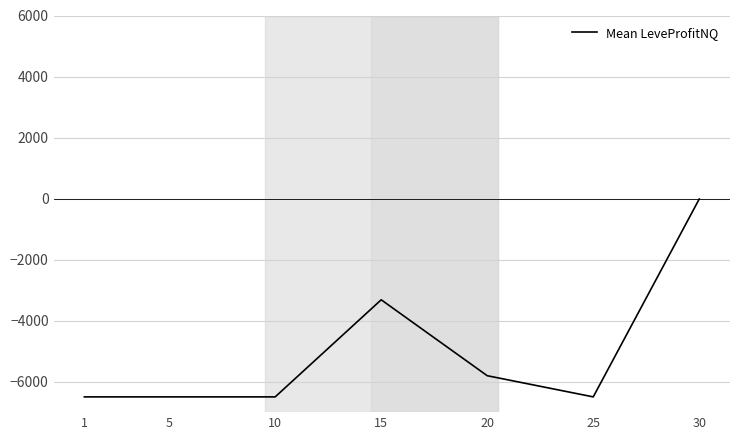

What is the change in value from 15 to 25?

-3182.5